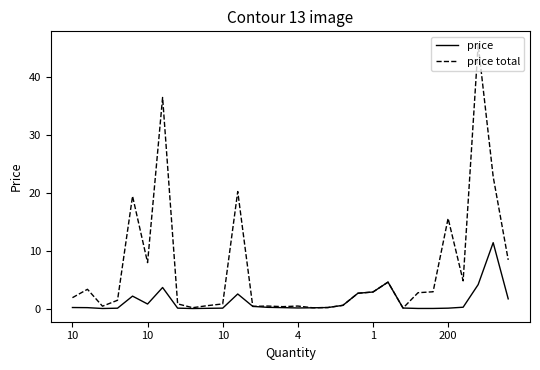

Rank the series by their maximum value, from highest to lowest.

price total, price